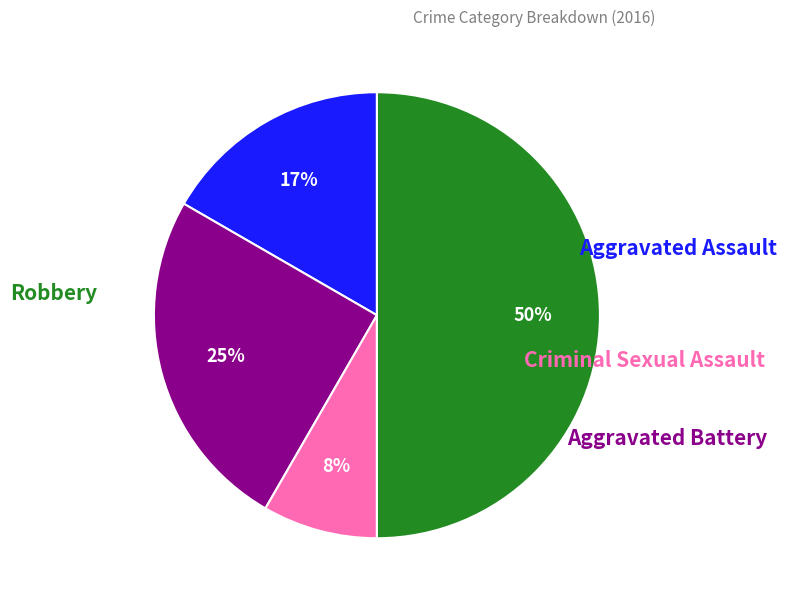

To the nearest percent, what is the average slice percentage?

25%